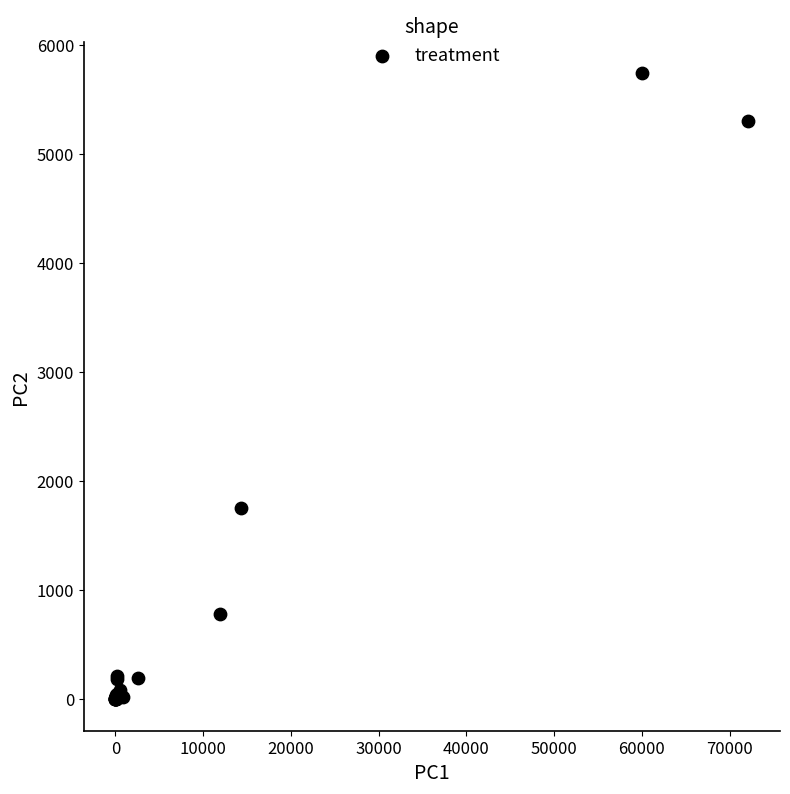

What Y value in the scatter plot is closest to 2869?

1752